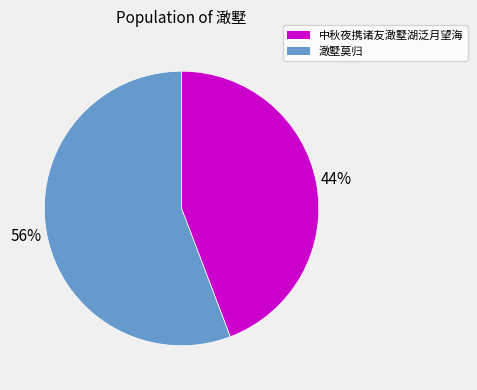

To the nearest percent, what is the average slice percentage?

50%